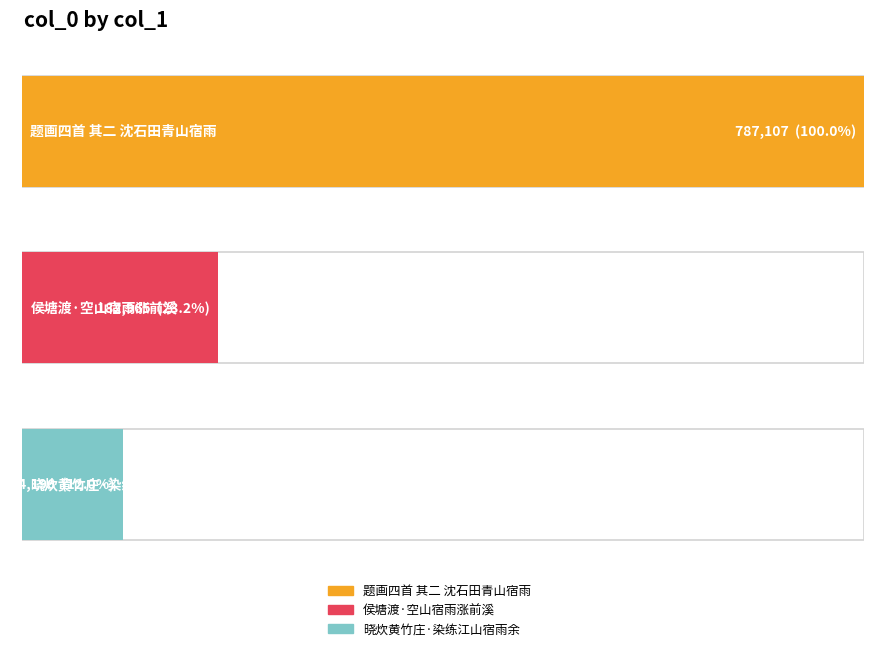

Count the values in the range 94196 to 787107.

3